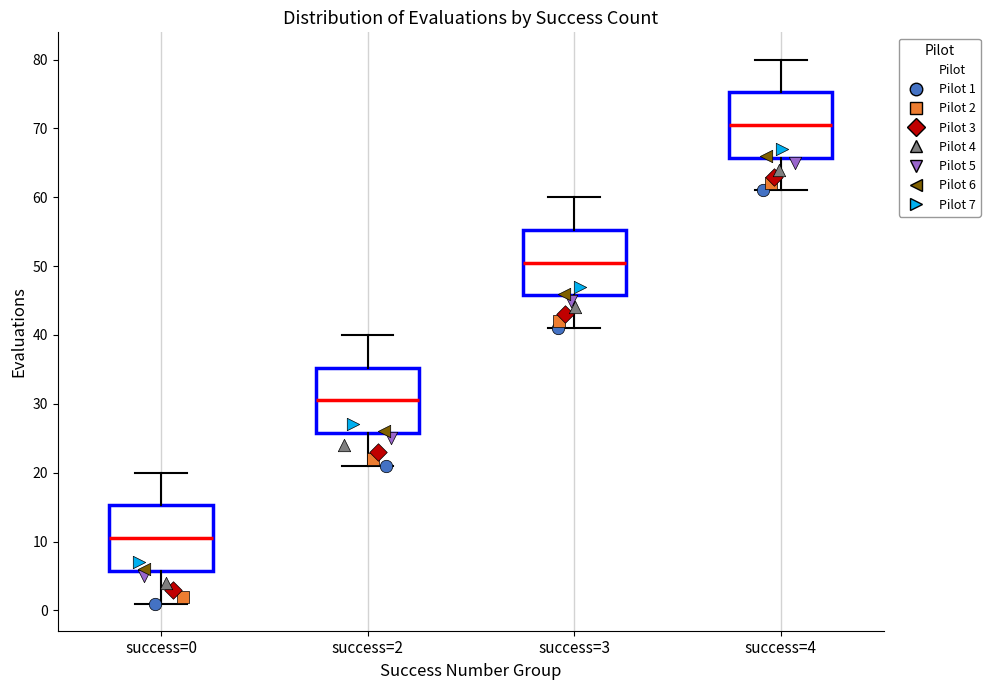

Reading left to right, read every box against the y-axis: the position of its median line, the range the box covers, and the ends of its whiskers. The values are not printed on the chart, so give them approximately, as read against the axis.

success=0: median 11, box 6 to 15, whiskers 1 to 20
success=2: median 31, box 26 to 35, whiskers 21 to 40
success=3: median 51, box 46 to 55, whiskers 41 to 60
success=4: median 71, box 66 to 75, whiskers 61 to 80